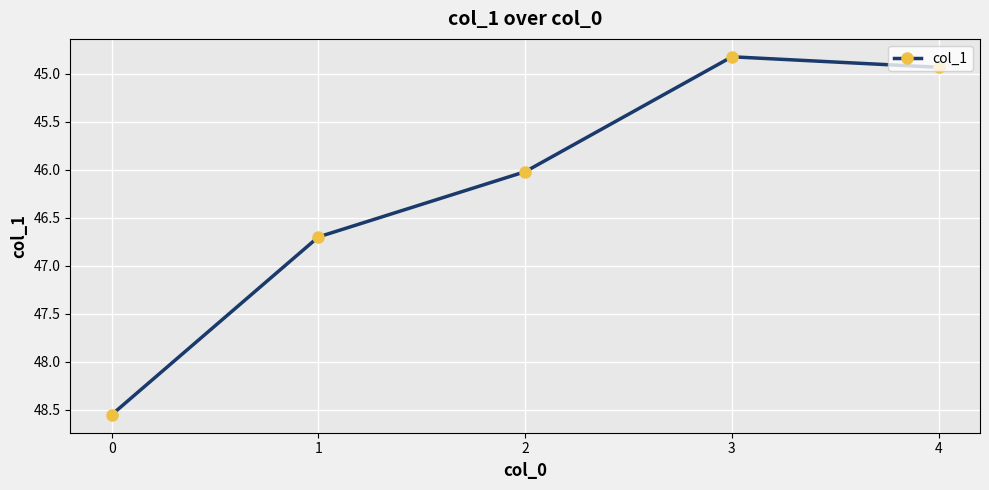

What is the average value?

46.2